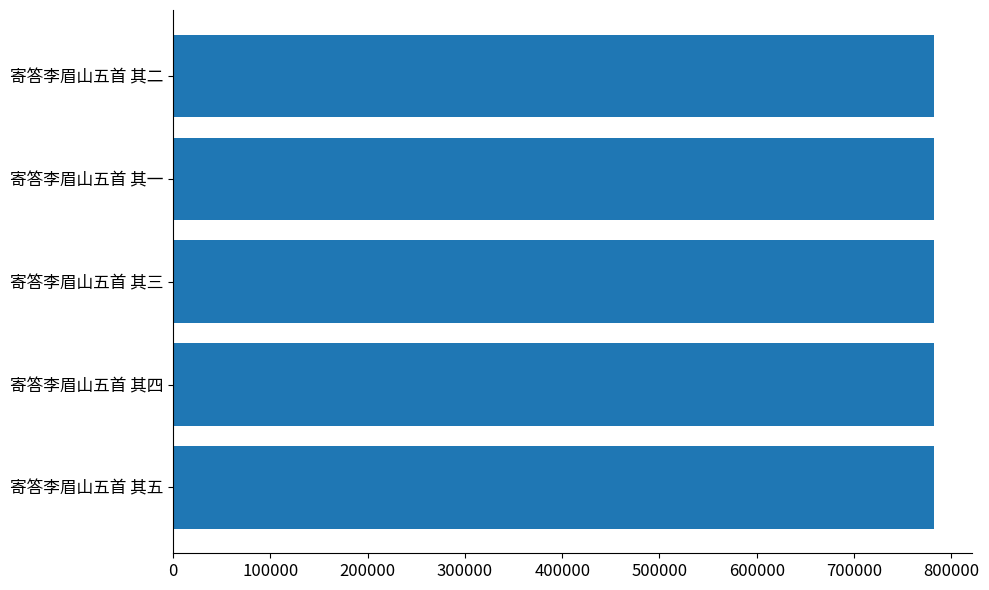

How many data points does each series have?

5